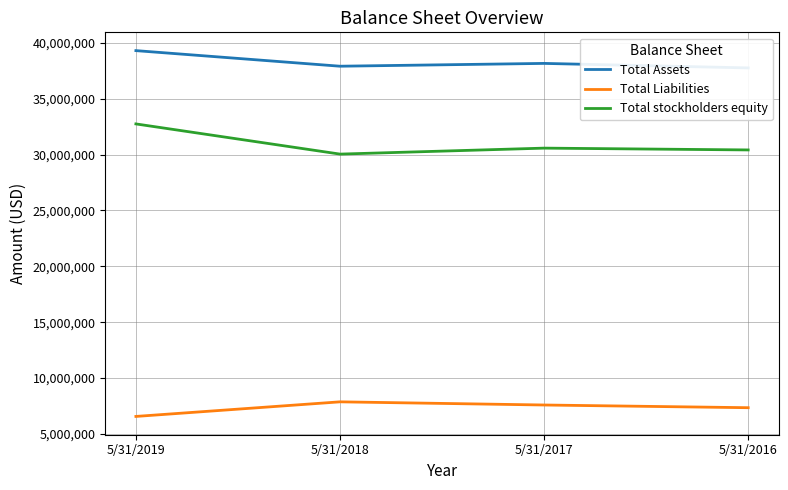

What are all the series names shown in the legend?

Total Assets, Total Liabilities, Total stockholders equity